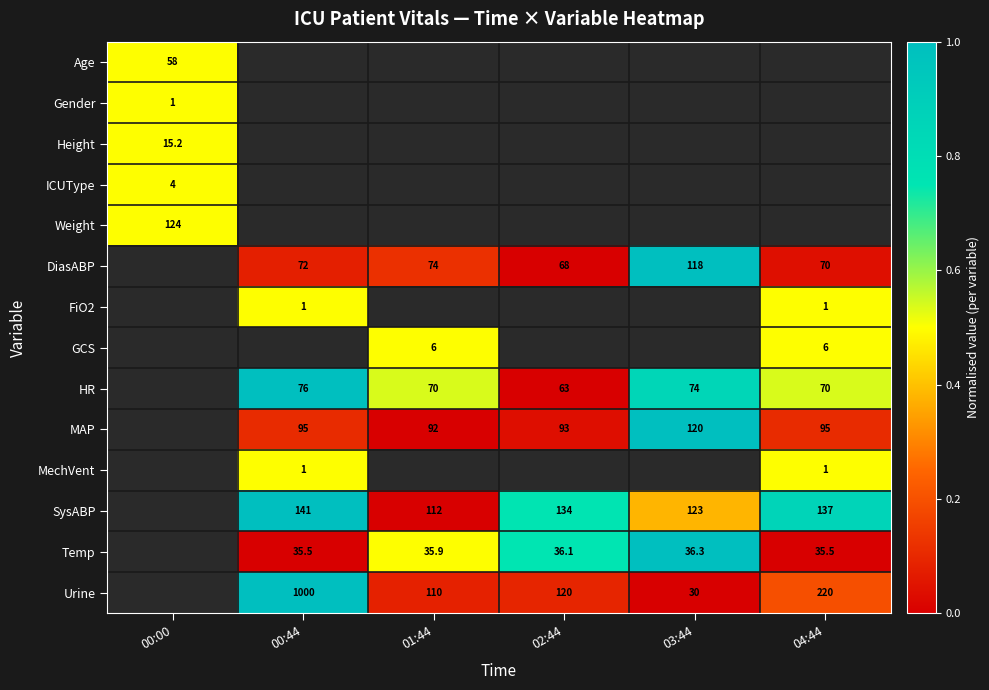

The value of SysABP at 02:44 is 72.3. True or false?

False